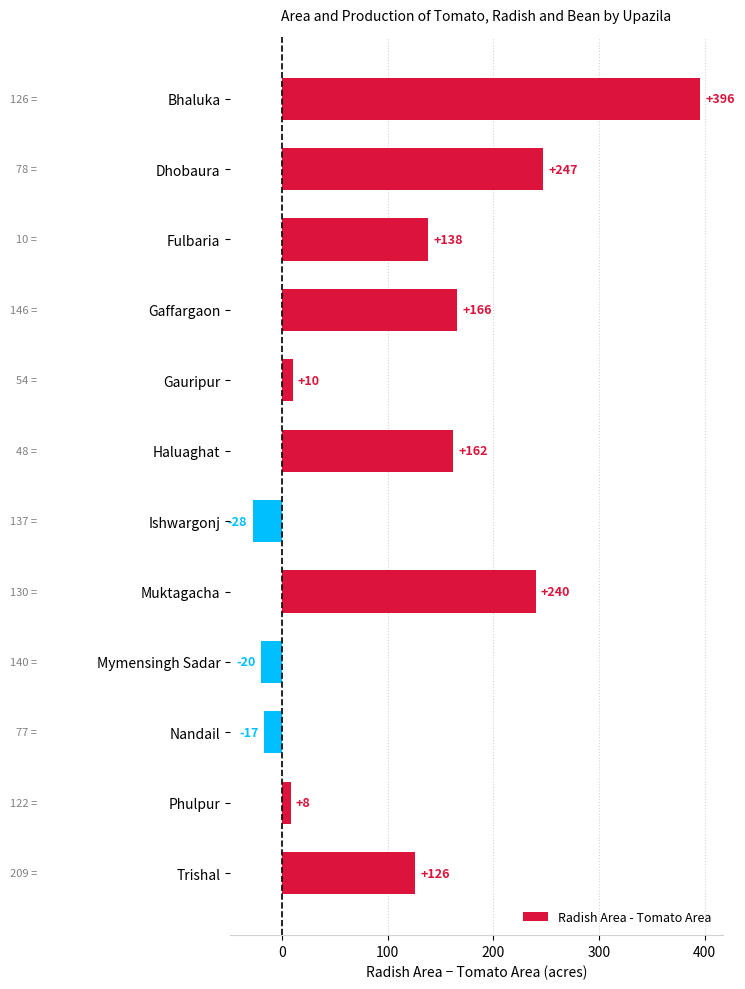

What is the smallest value displayed?

-28